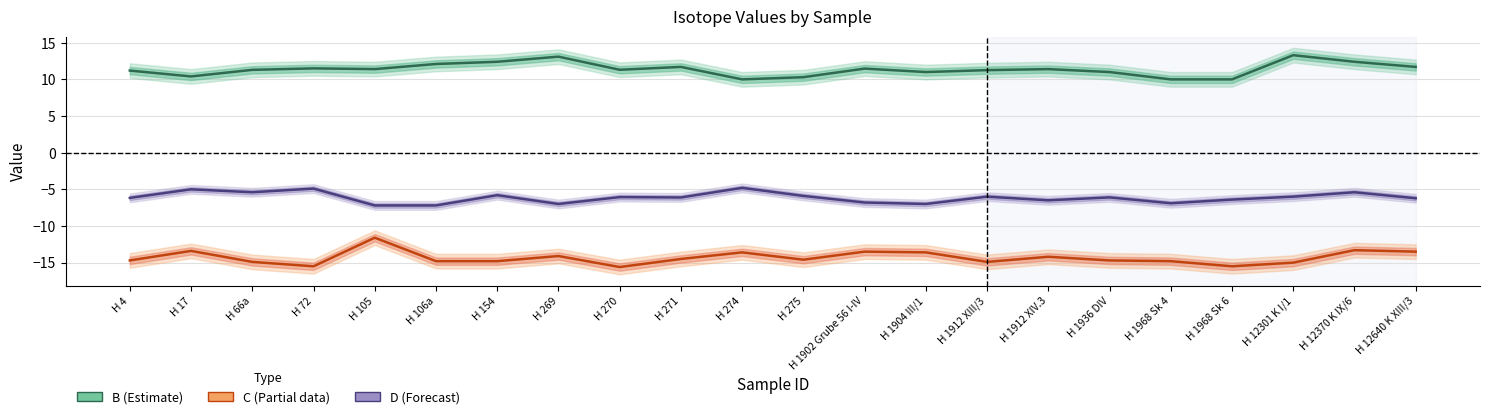

What is the value of the C (Partial) point at the 8th from the left?

-14.1